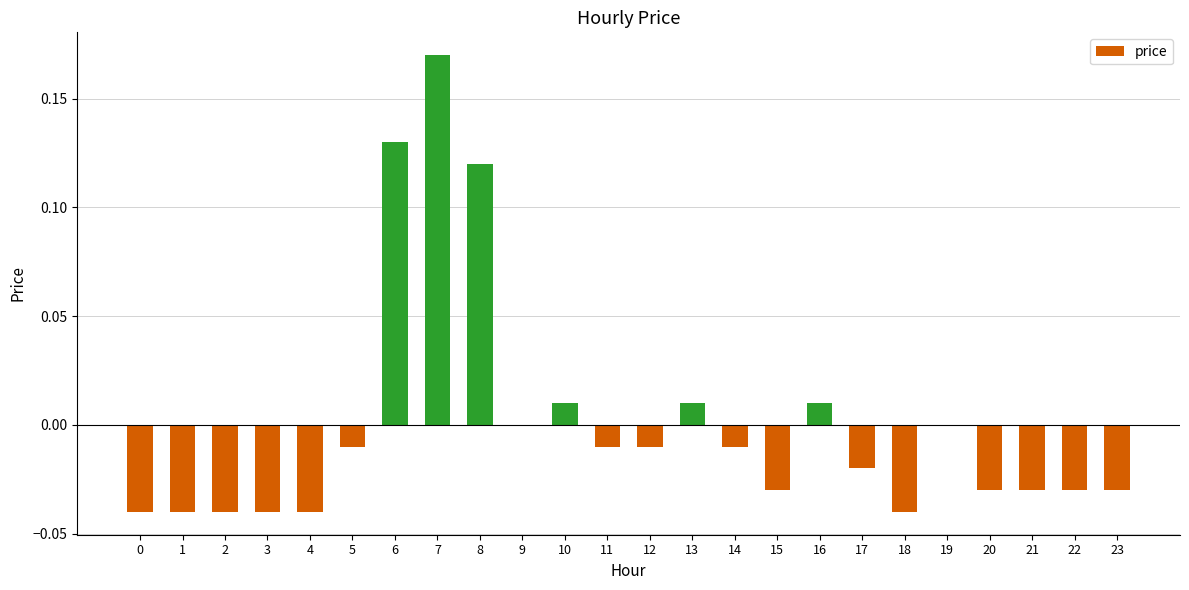

Between 6 and 16, which is larger?

6